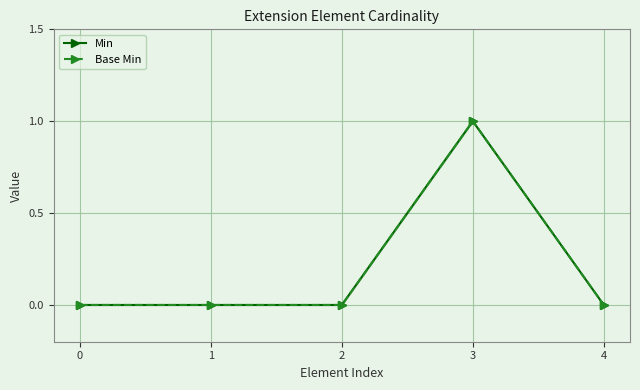

At 3, list the series in order from smallest to largest.

Min, Base Min